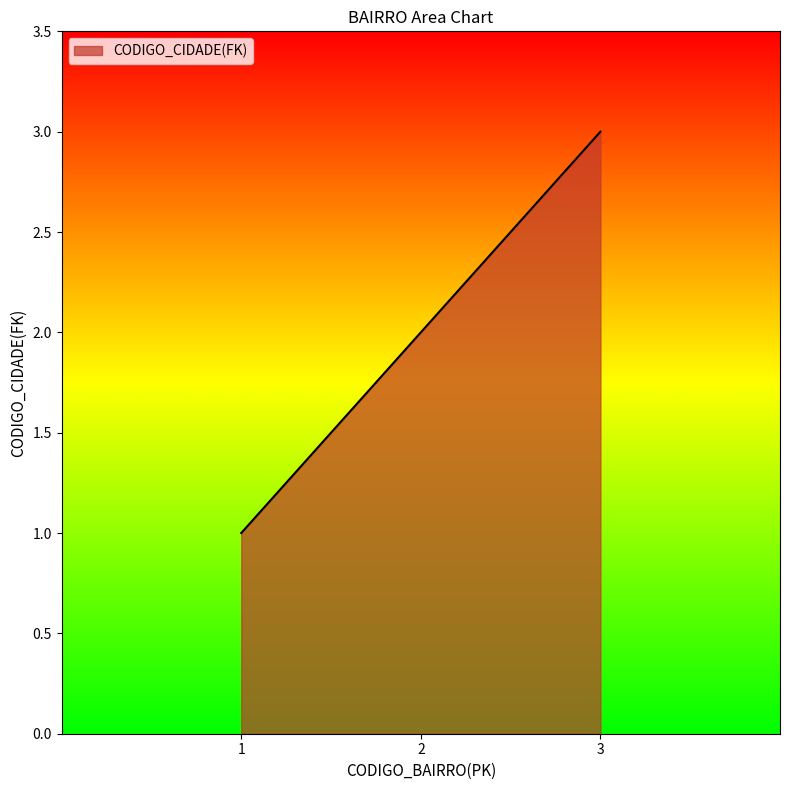

What is the change in value from 1 to 3?

+2